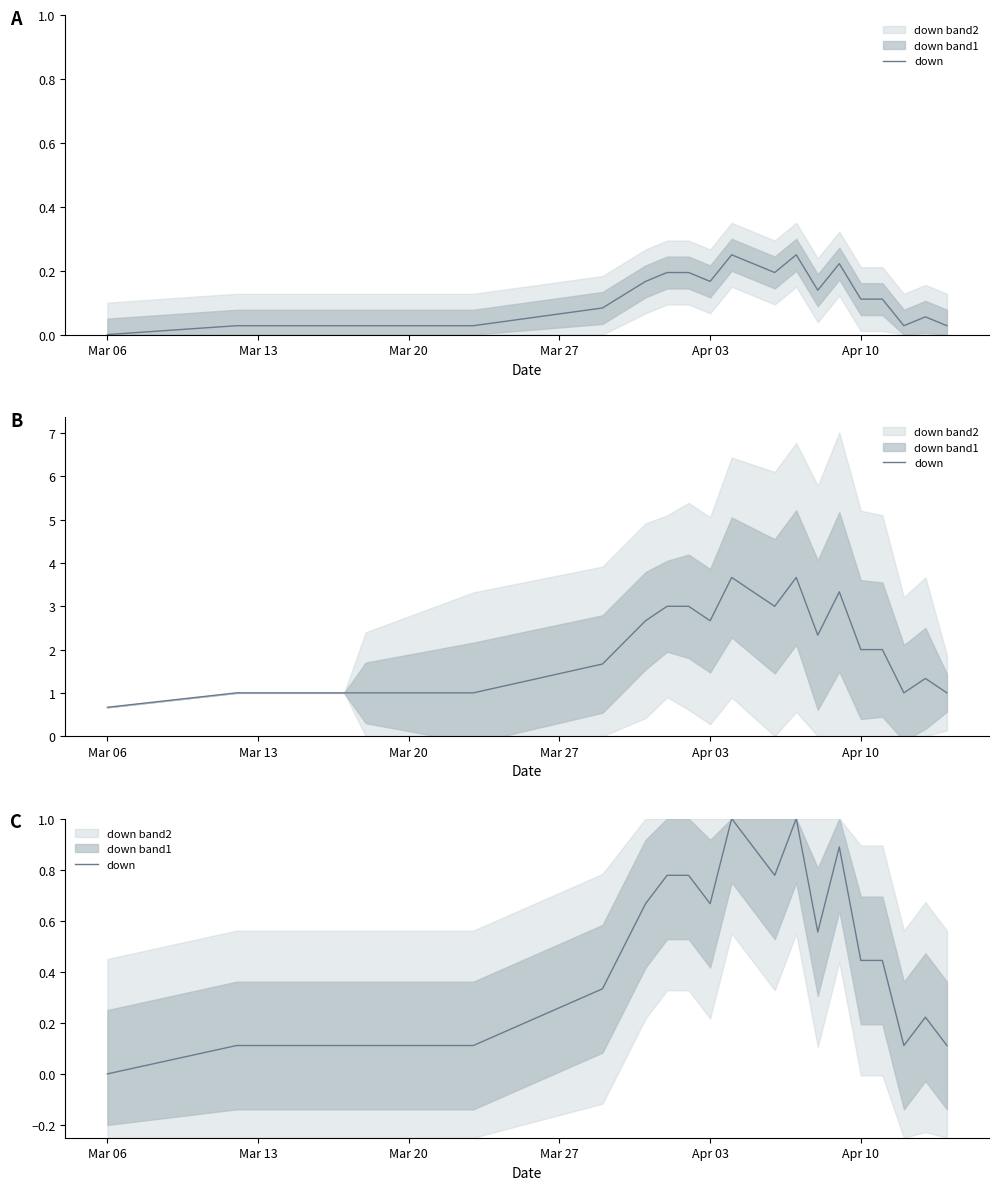

How many data points are above 0?

19